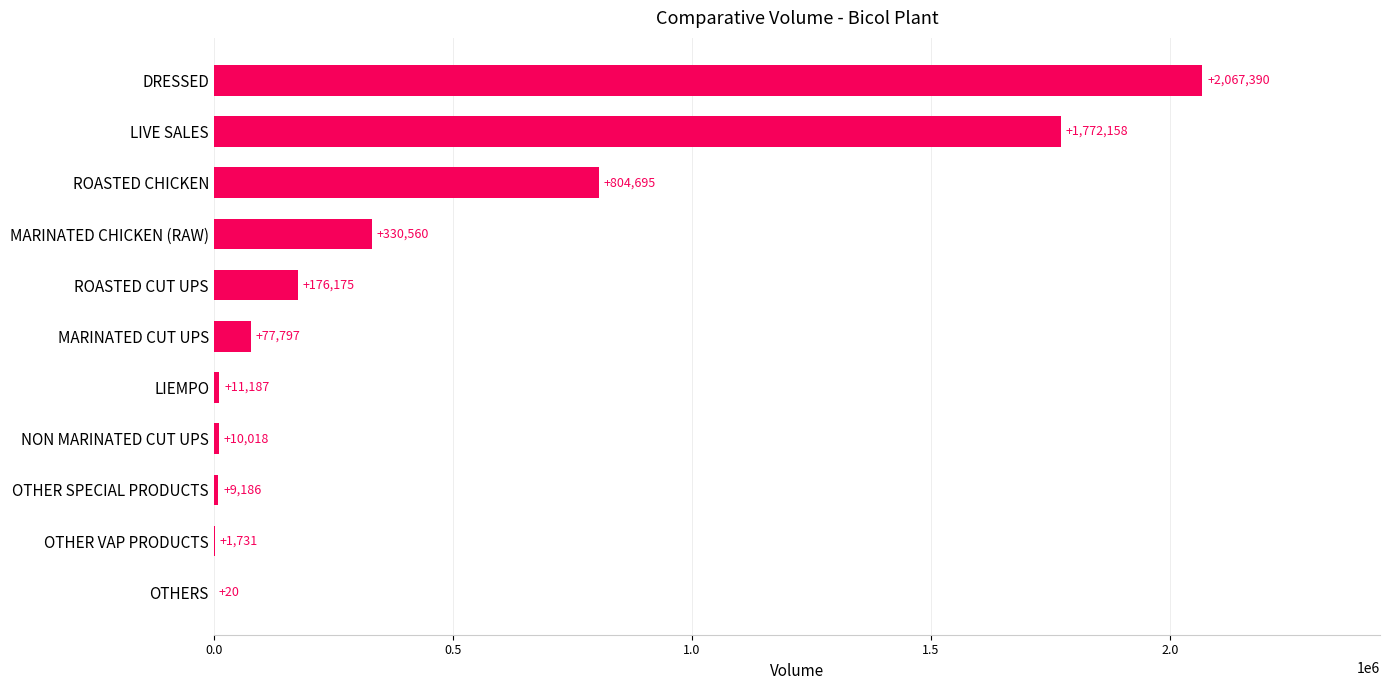

Where is the data nearest to the value 1033705?

ROASTED CHICKEN